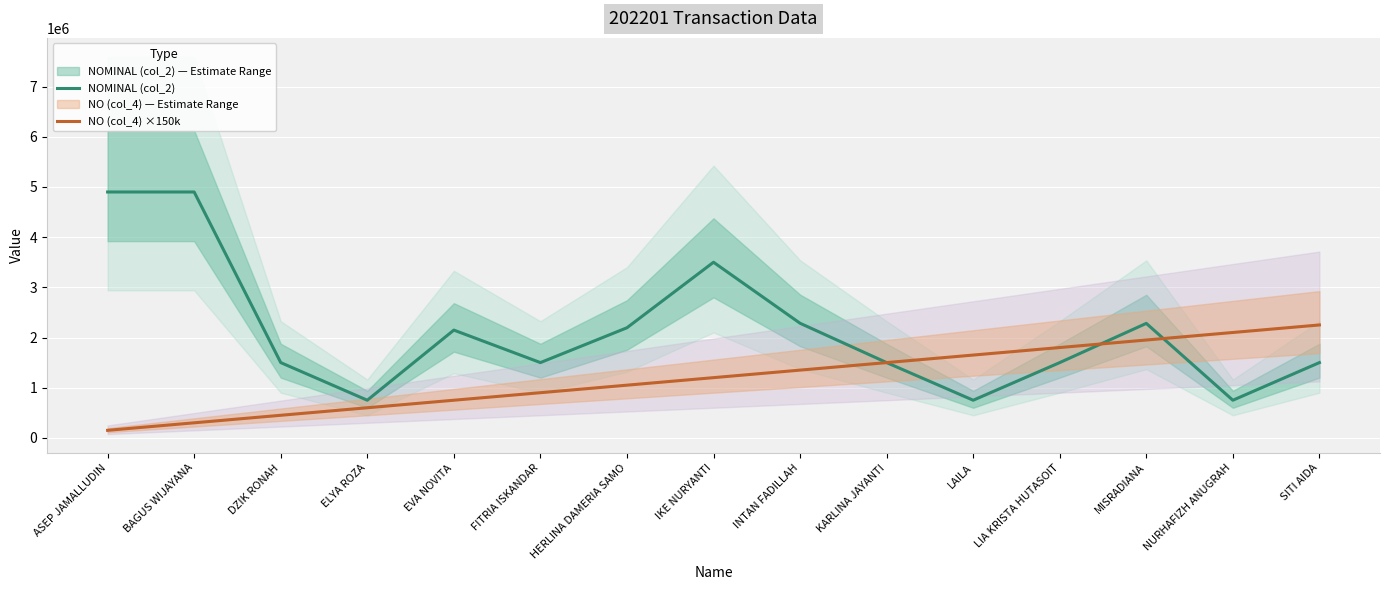

List the labels in order of NO (col_4) ×150k value, largest first.

SITI AIDA, NURHAFIZH ANUGRAH, MISRADIANA, LIA KRISTA HUTASOIT, LAILA, KARLINA JAYANTI, INTAN FADILLAH, IKE NURYANTI, HERLINA DAMERIA SAMO, FITRIA ISKANDAR, EVA NOVITA, ELYA ROZA, DZIK RONAH, BAGUS WIJAYANA, ASEP JAMALLUDIN